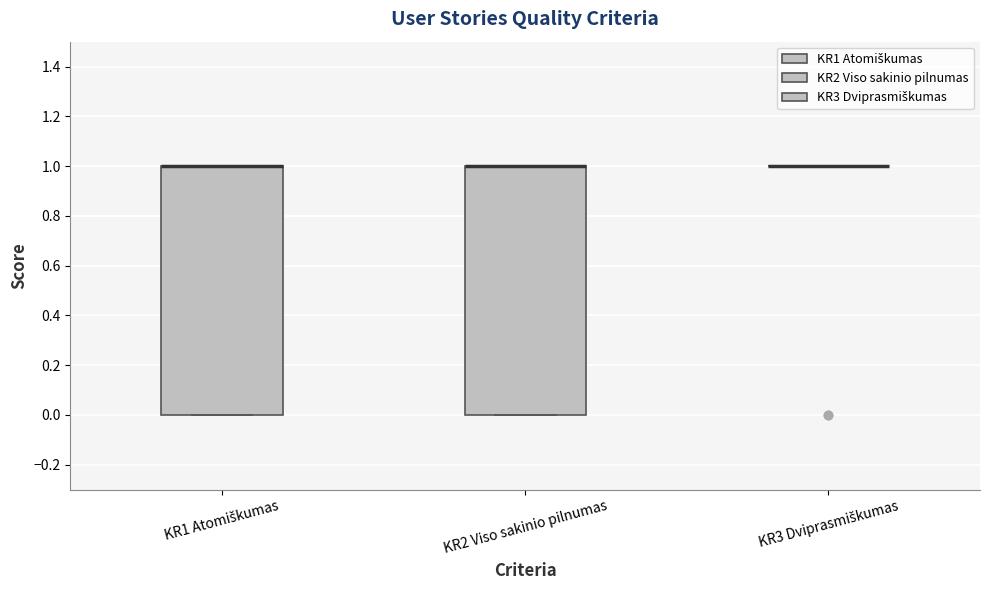

Reading left to right, transcribe this box plot: for each box, give where its median line is, the range the box spans, and where its two whiskers end, as read against the y-axis. The values are not printed on the chart, so give them approximately, as read against the axis.

KR1 Atomiškumas: median 1 (drawn on the box's upper edge), box 0 to 1, whiskers 0 to 1
KR2 Viso sakinio pilnumas: median 1 (drawn on the box's upper edge), box 0 to 1, whiskers 0 to 1
KR3 Dviprasmiškumas: box collapsed to a line at 1, whiskers 1 to 1